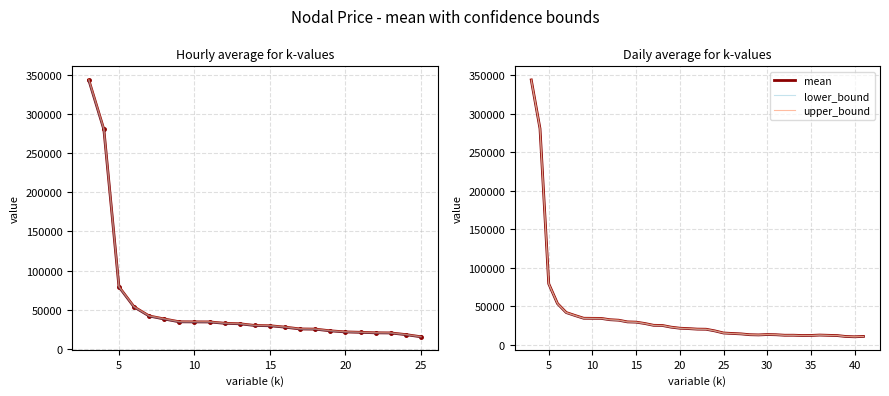

Which series has the largest total across all categories?

upper_bound